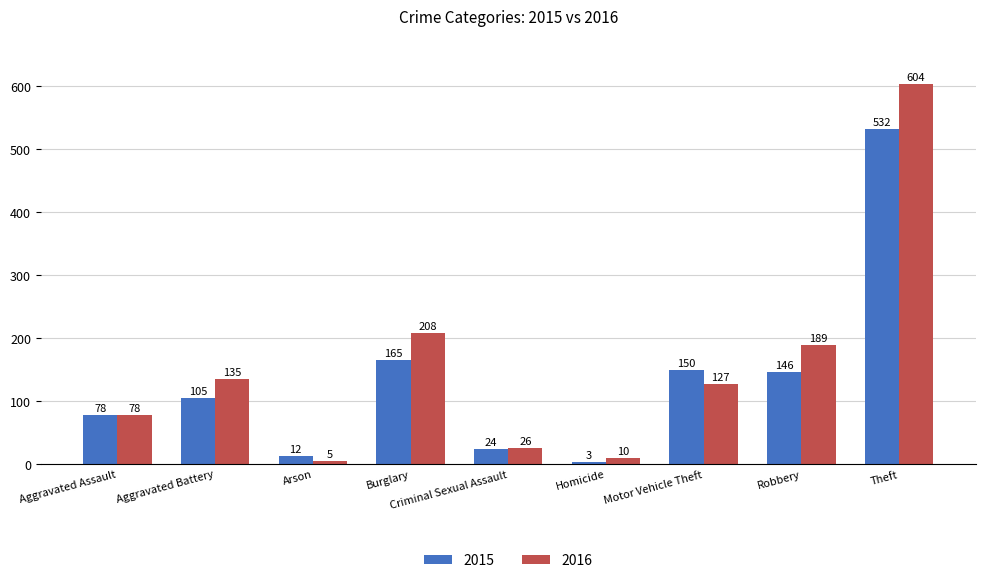

What position from the left is Aggravated Assault?

1